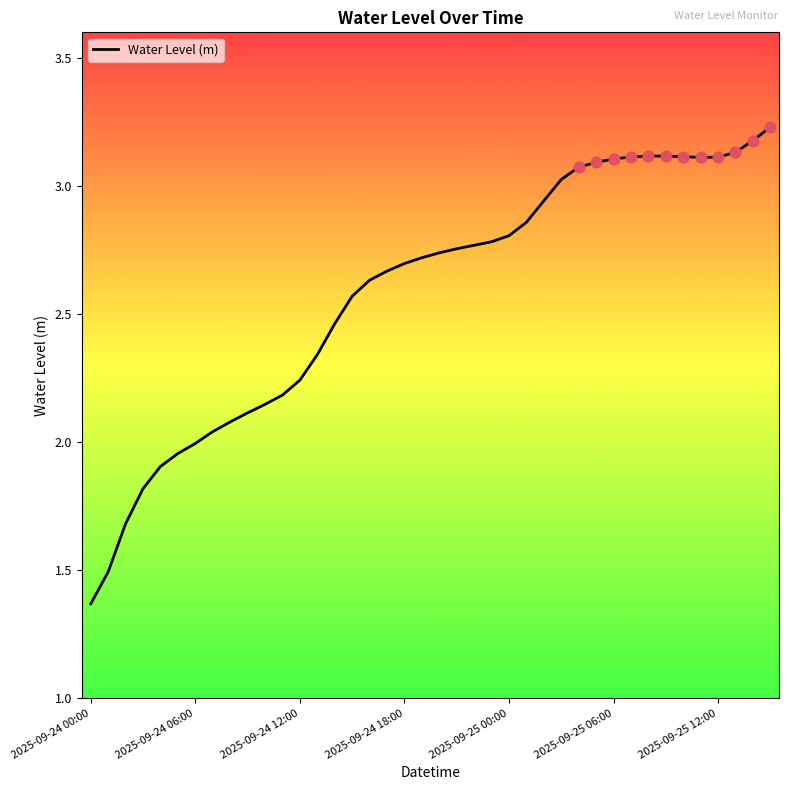

What is the difference between the maximum and minimum values?

1.9